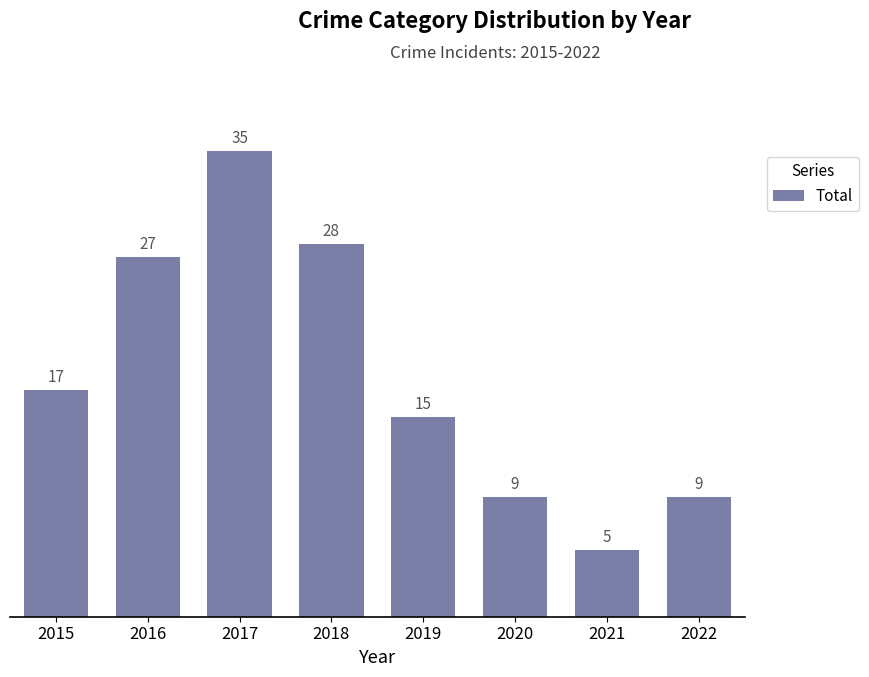

Approximately how many times larger is the value at 2020 compared to 2021?

1.8